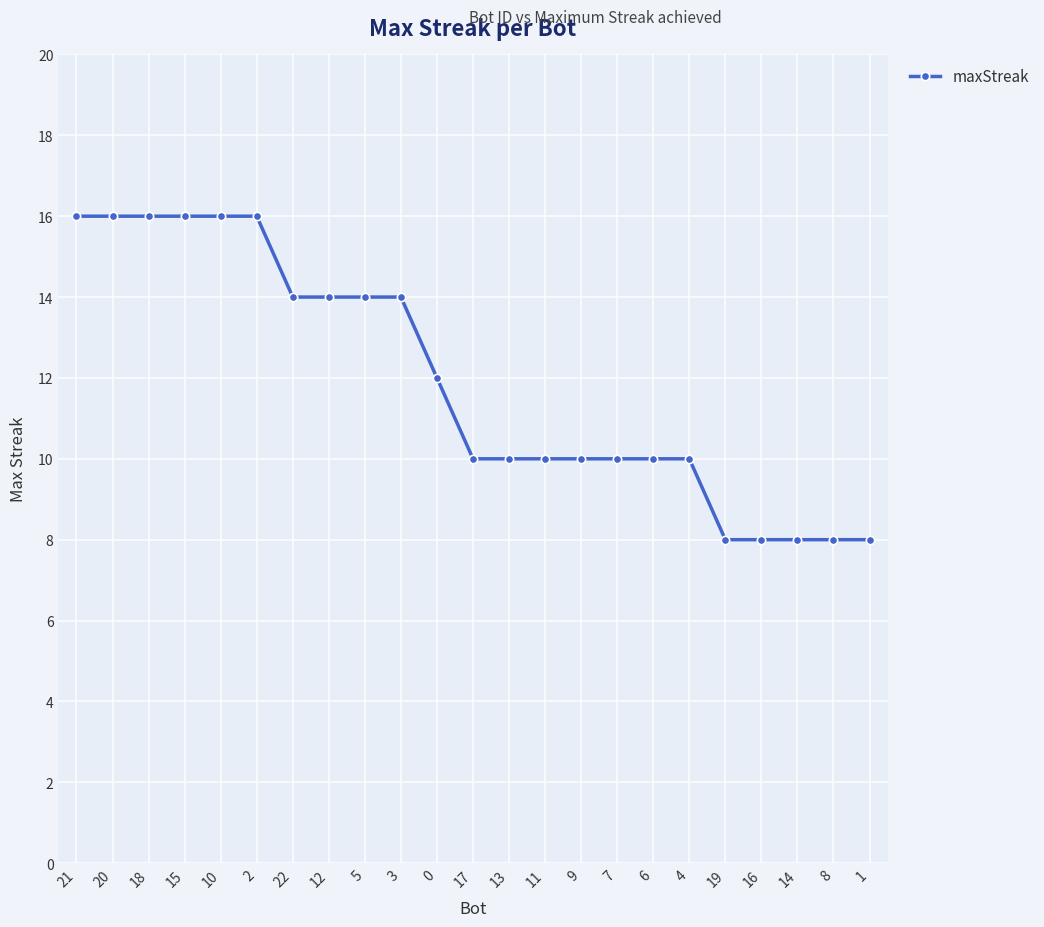

How many lines are shown in the chart?

1